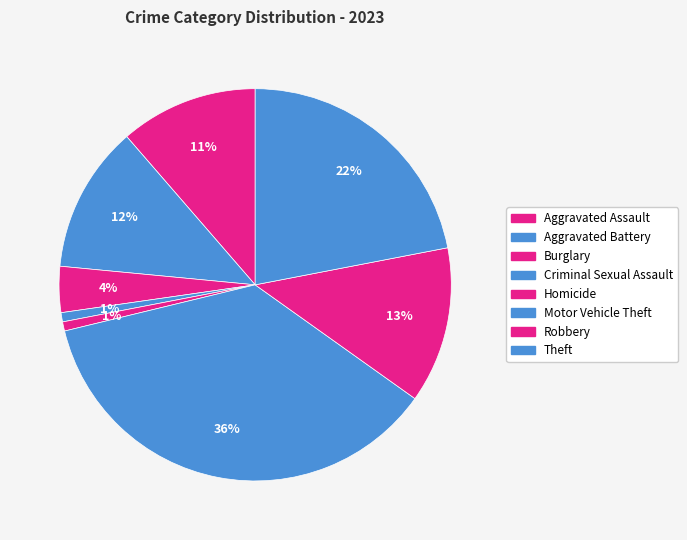

Which slice is the smallest?

Criminal Sexual Assault